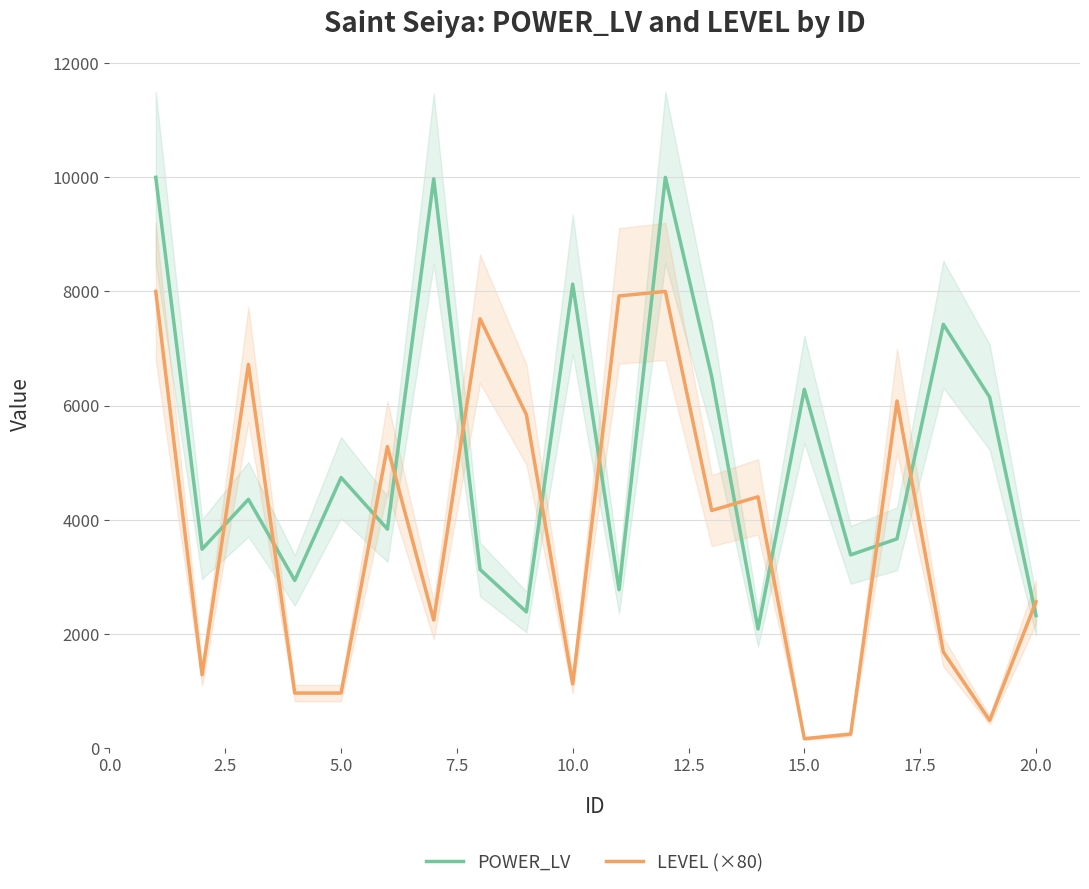

How many lines are shown in the chart?

2